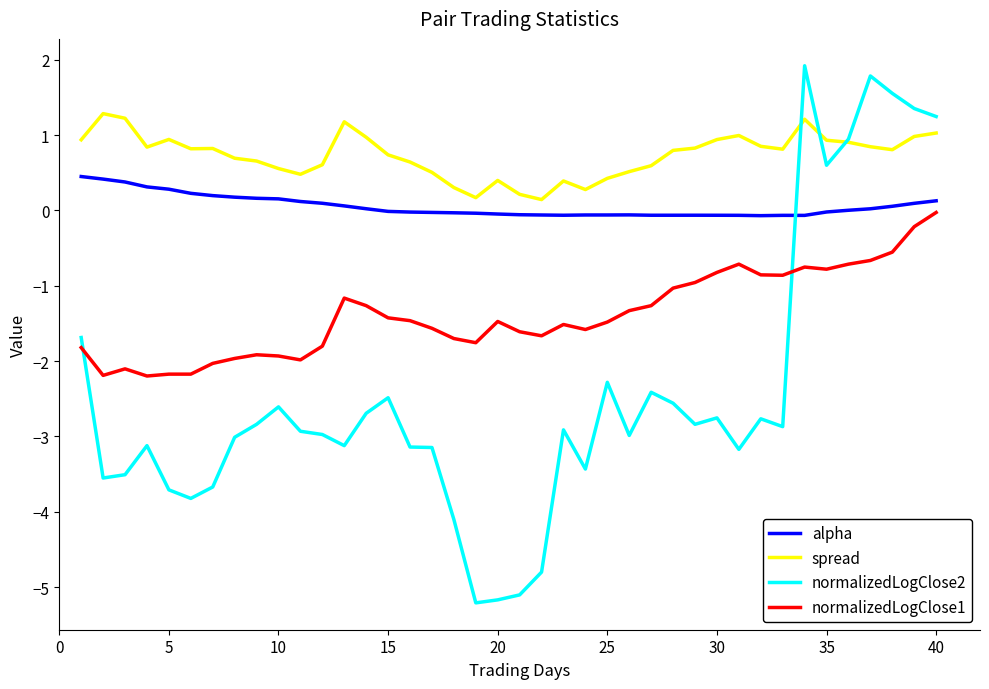

What is the maximum value shown in the chart?

1.9